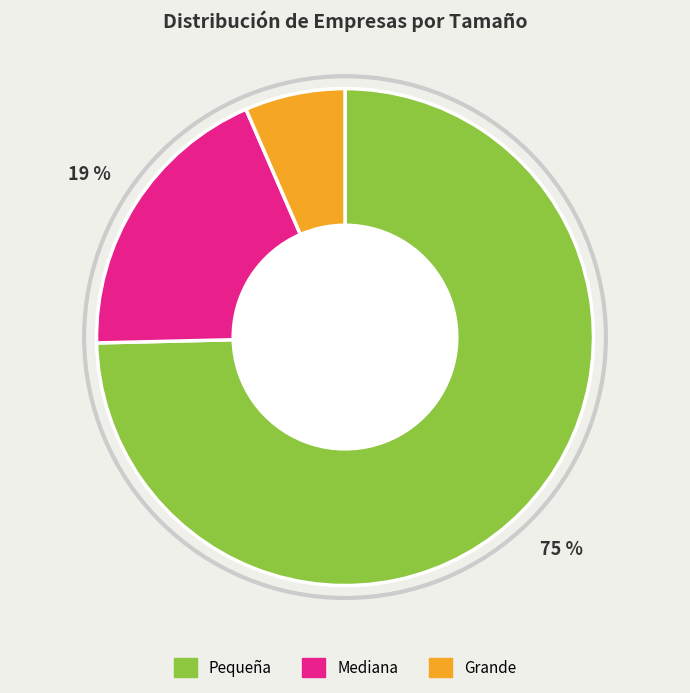

Combined, what portion of the pie is Pequeña and Grande?

81.2%